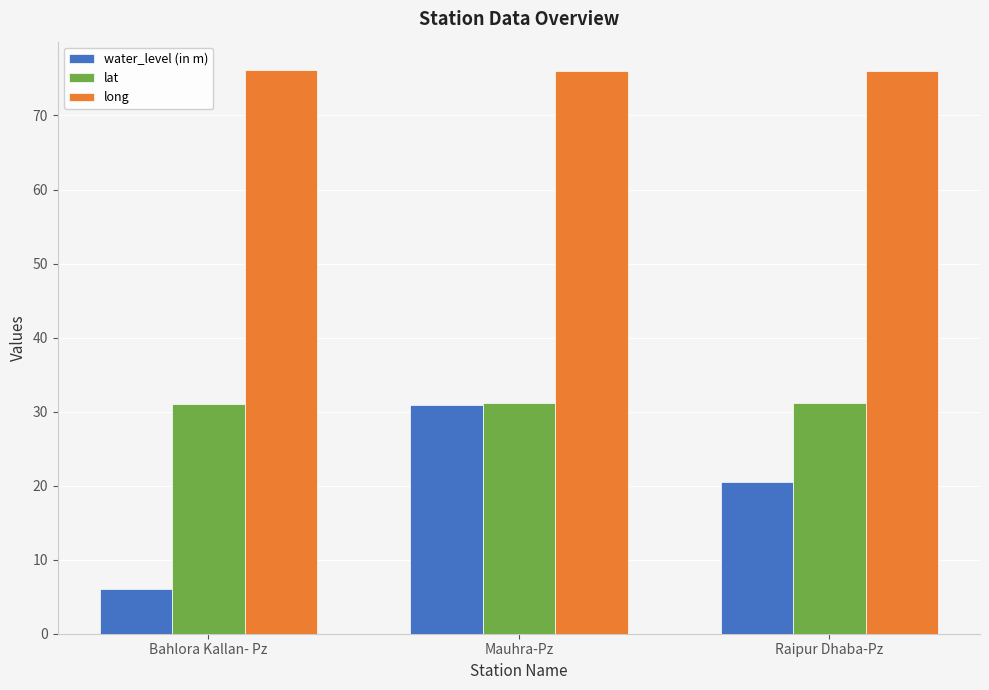

What is the sum of the lat values at Bahlora Kallan- Pz and Mauhra-Pz?

62.1